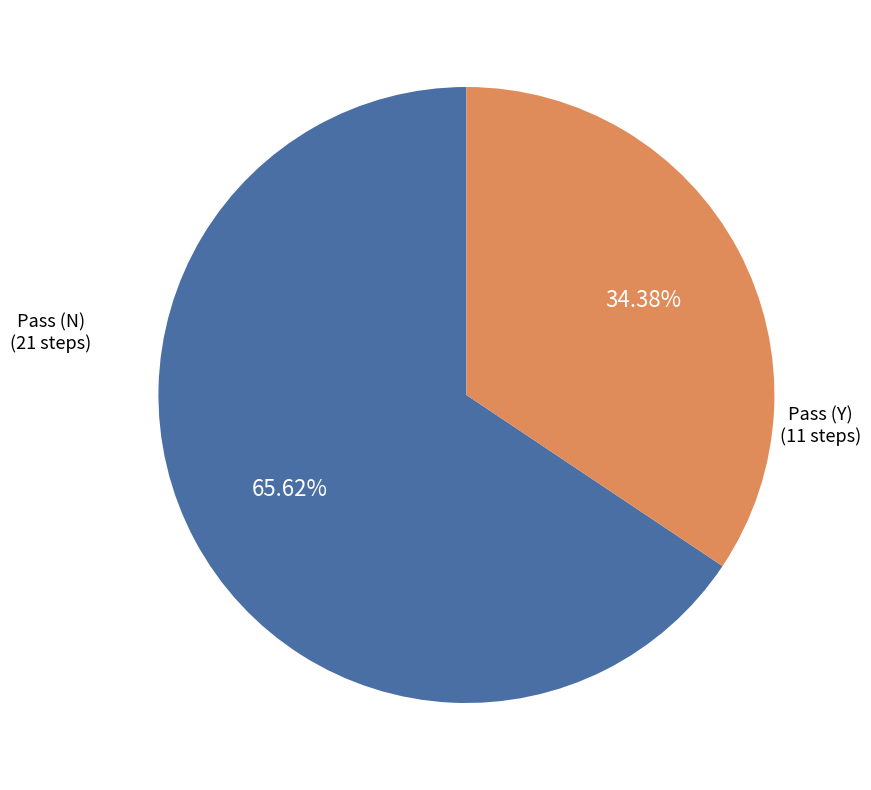

To the nearest percent, what percentage of the pie is Pass (N)?

66%